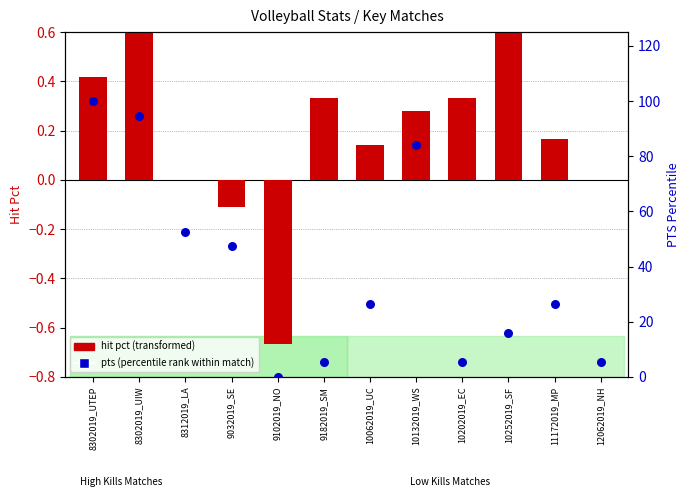

Which series has the largest total across all categories?

pts (percentile rank within match)